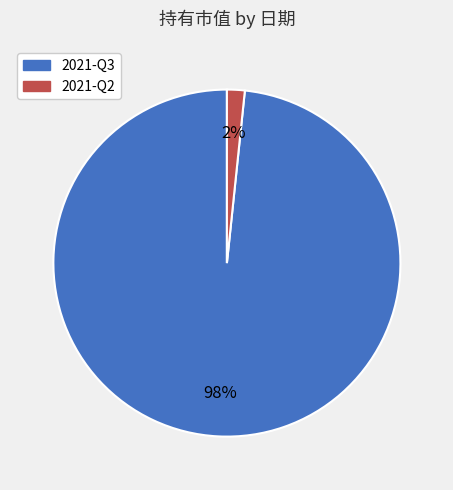

Combined, do 2021-Q3 and 2021-Q2 account for over 50%?

Yes